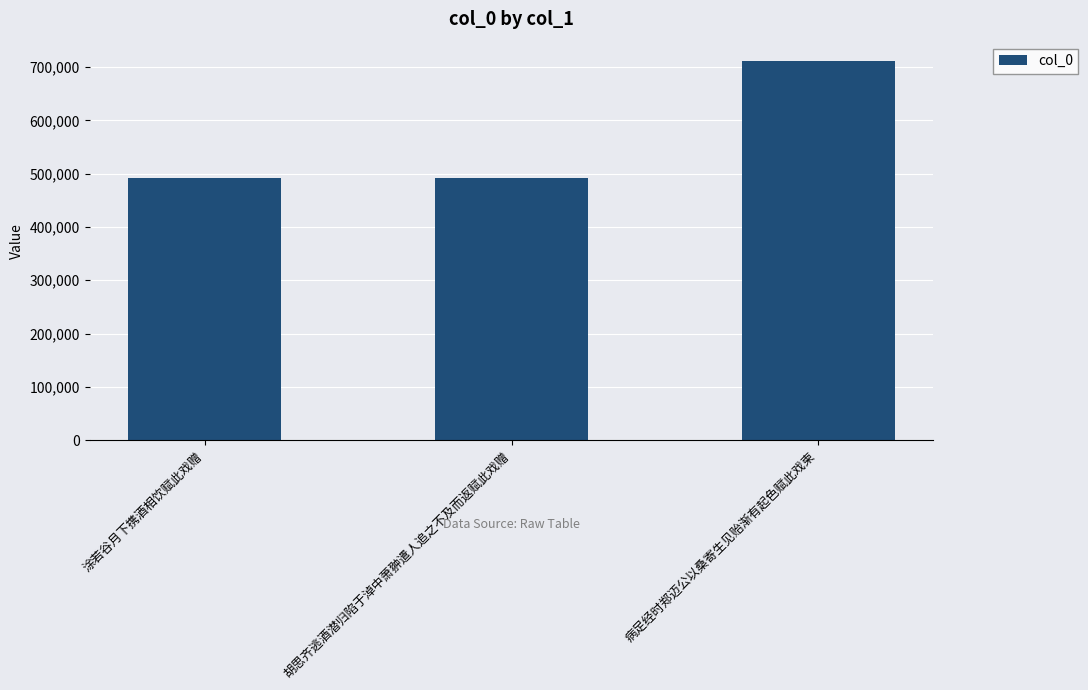

True or false: the data shows 491632 at 胡思齐逃酒潜归陷于淖中萧翀遣人追之不及而返赋此戏赠.

True